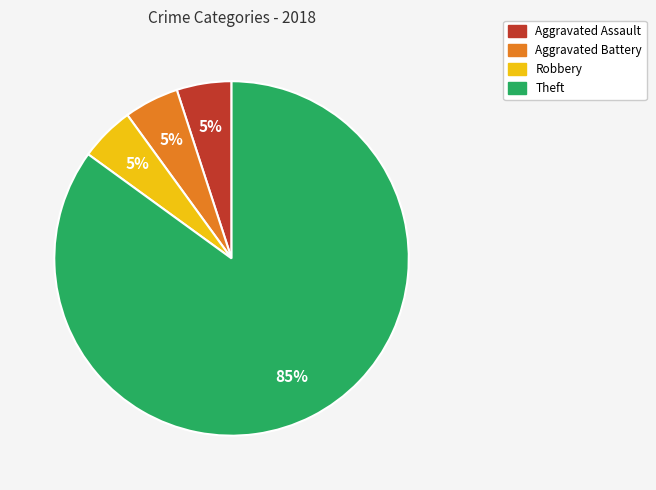

Does Robbery account for over 50% of the chart?

No